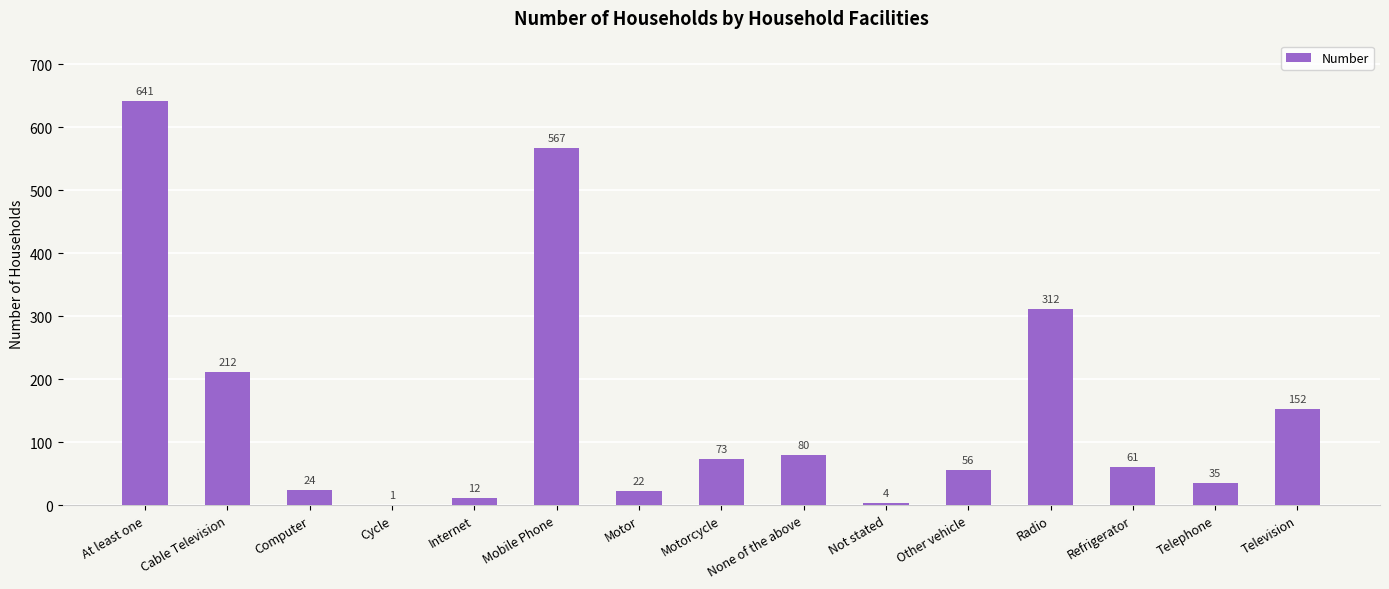

Reading right to left, transcribe all the data shown in this chart.

Television=152	Telephone=35	Refrigerator=61	Radio=312	Other vehicle=56	Not stated=4	None of the above=80	Motorcycle=73	Motor=22	Mobile Phone=567	Internet=12	Cycle=1	Computer=24	Cable Television=212	At least one=641